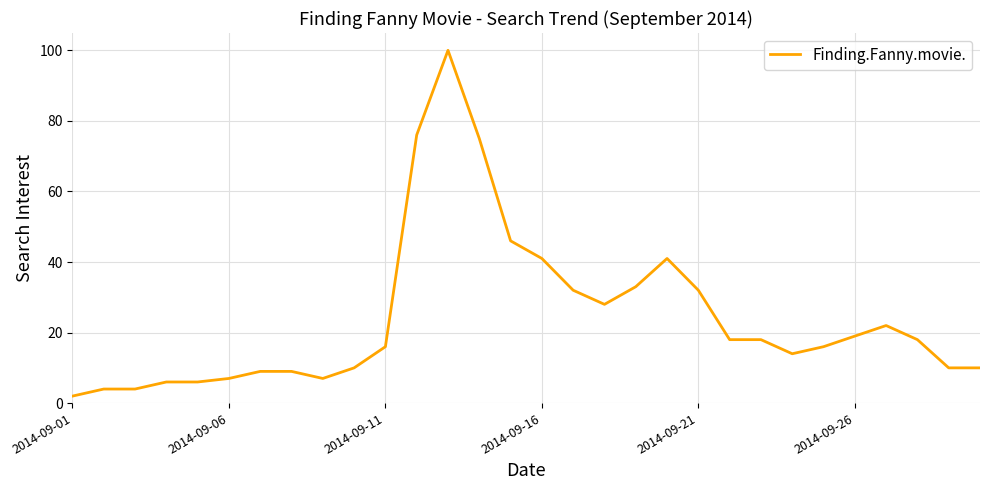

What is the greatest value displayed?

100